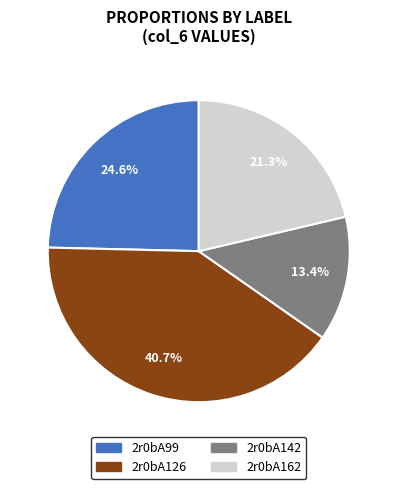

Approximately how many times larger is the value at 2r0bA142 compared to 2r0bA162?

0.6